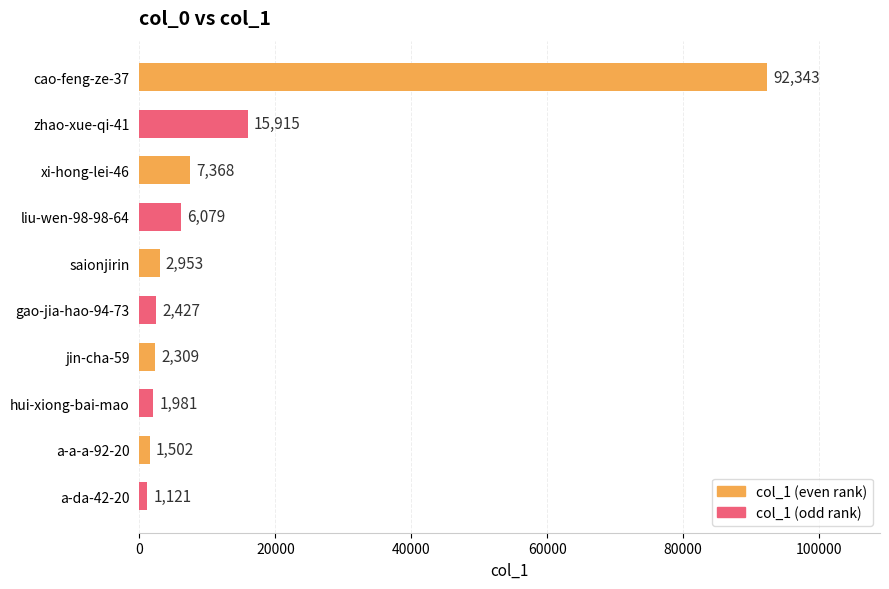

Rank the categories by value from highest to lowest.

cao-feng-ze-37, zhao-xue-qi-41, xi-hong-lei-46, liu-wen-98-98-64, saionjirin, gao-jia-hao-94-73, jin-cha-59, hui-xiong-bai-mao, a-a-a-92-20, a-da-42-20